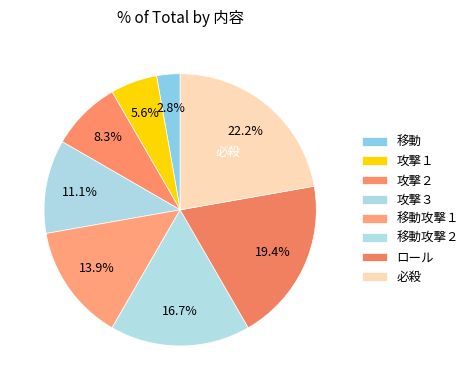

How many segments does this pie chart have?

8